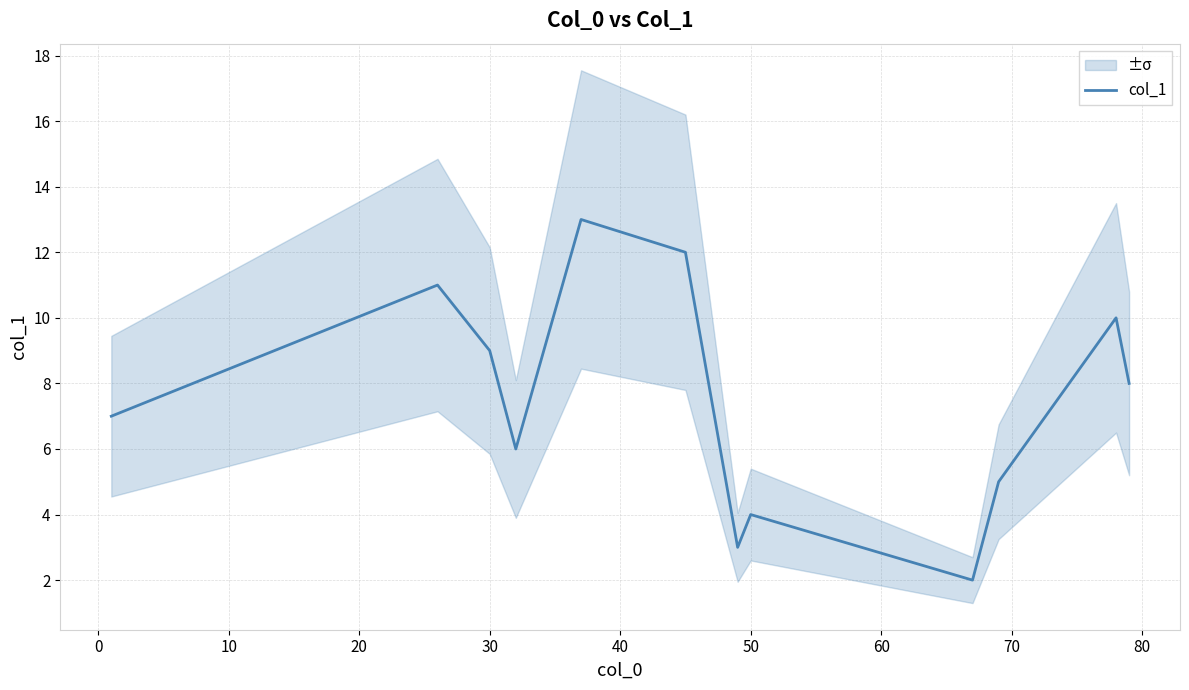

True or false: col_1 has a value of 4.0 at 50.

True